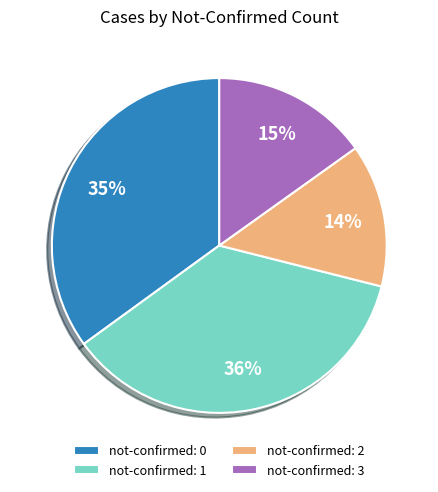

What is the largest slice in the pie chart?

not-confirmed: 1